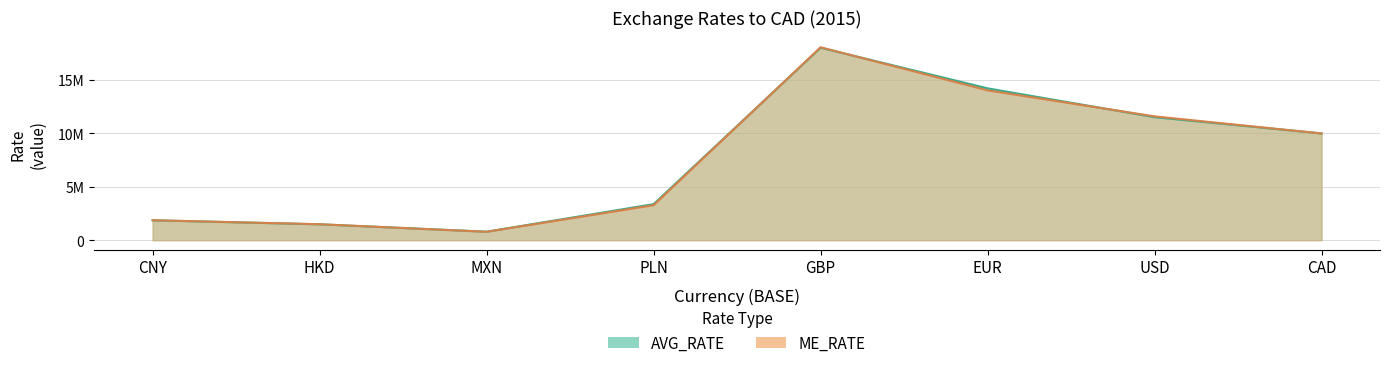

Where does the AVG_RATE series first go above 10000000?

GBP